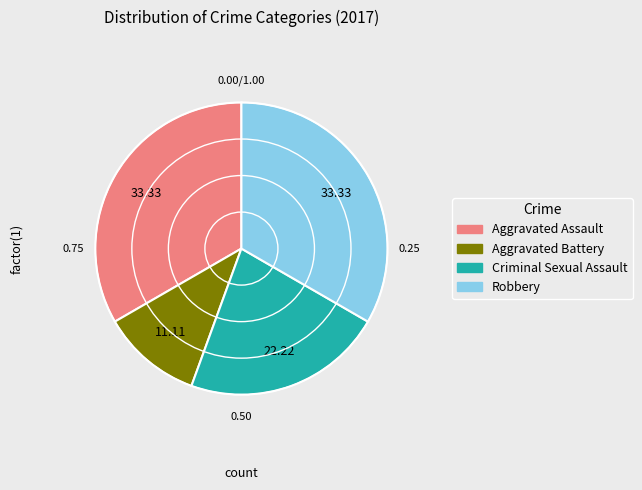

Count the number of slices in the pie.

4